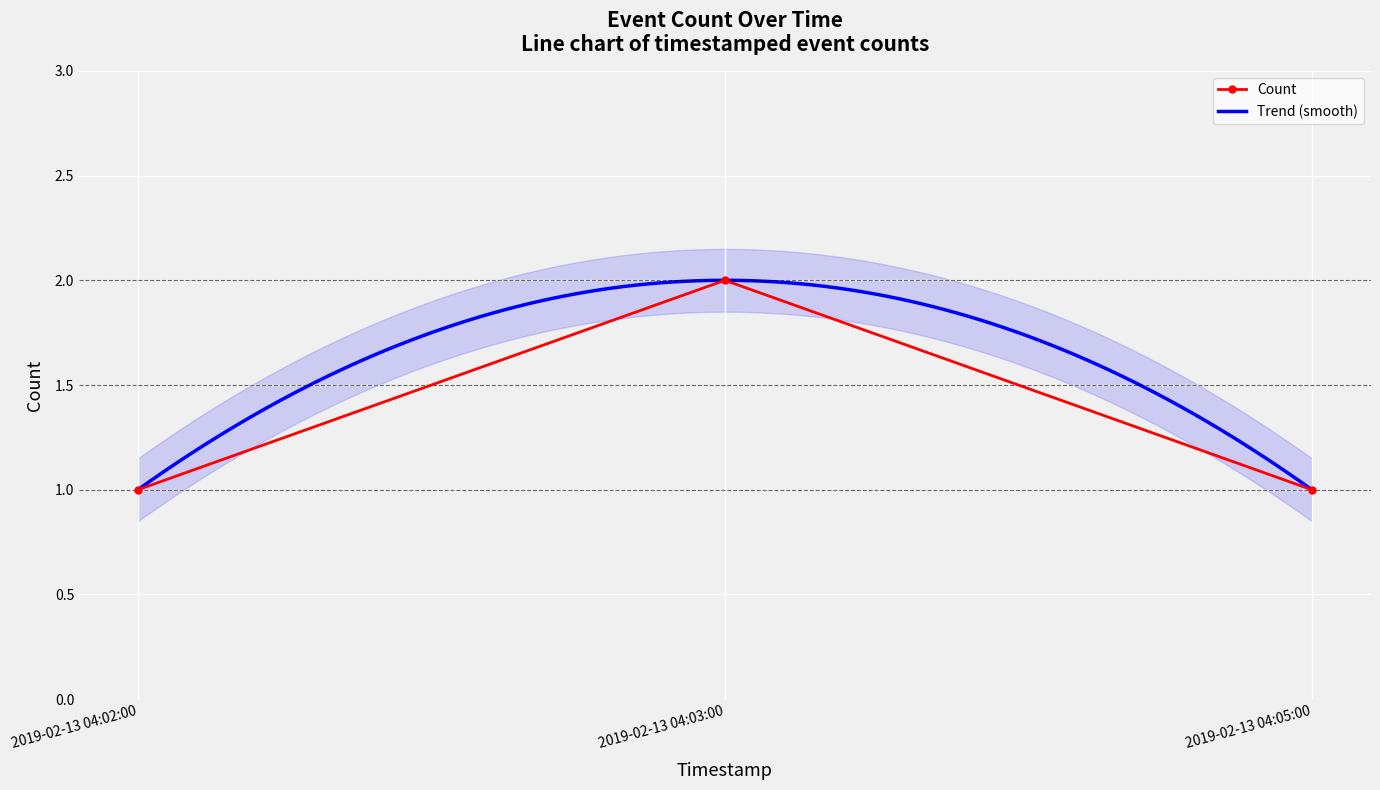

What position from the left is 2019-02-13 04:03:00?

2